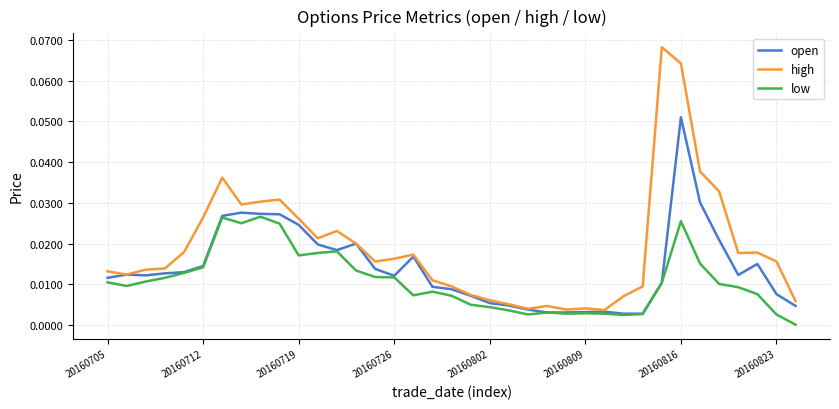

Which series has the largest total across all categories?

high